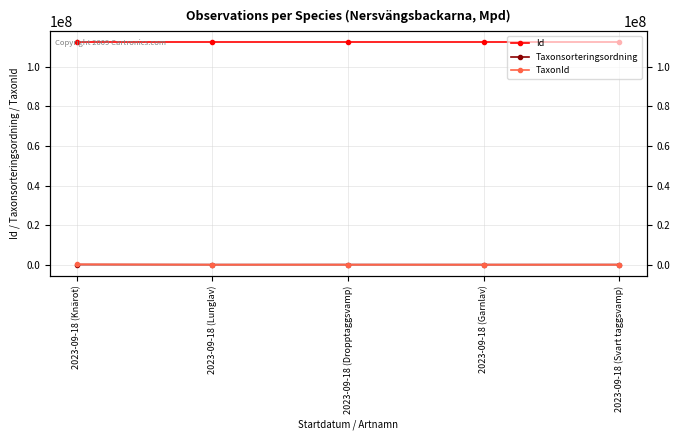

True or false: Taxonsorteringsordning and TaxonId cross at least once.

True